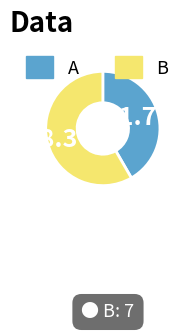

Count the number of slices in the pie.

2